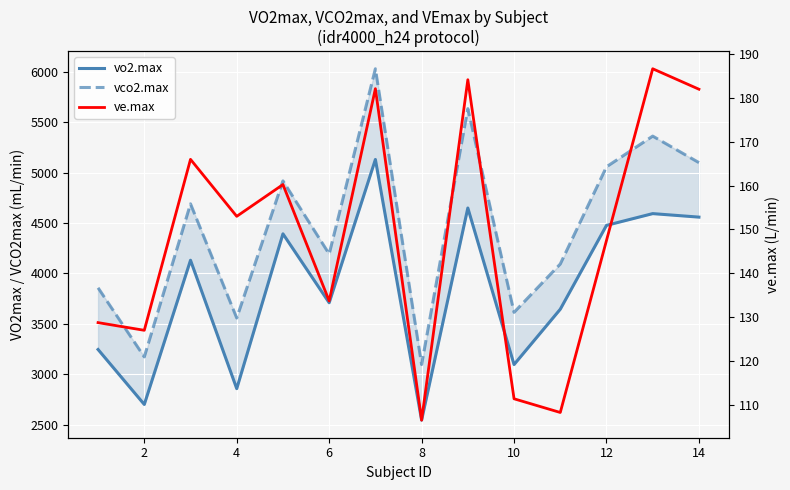

True or false: vco2.max and vo2.max cross at least once.

False